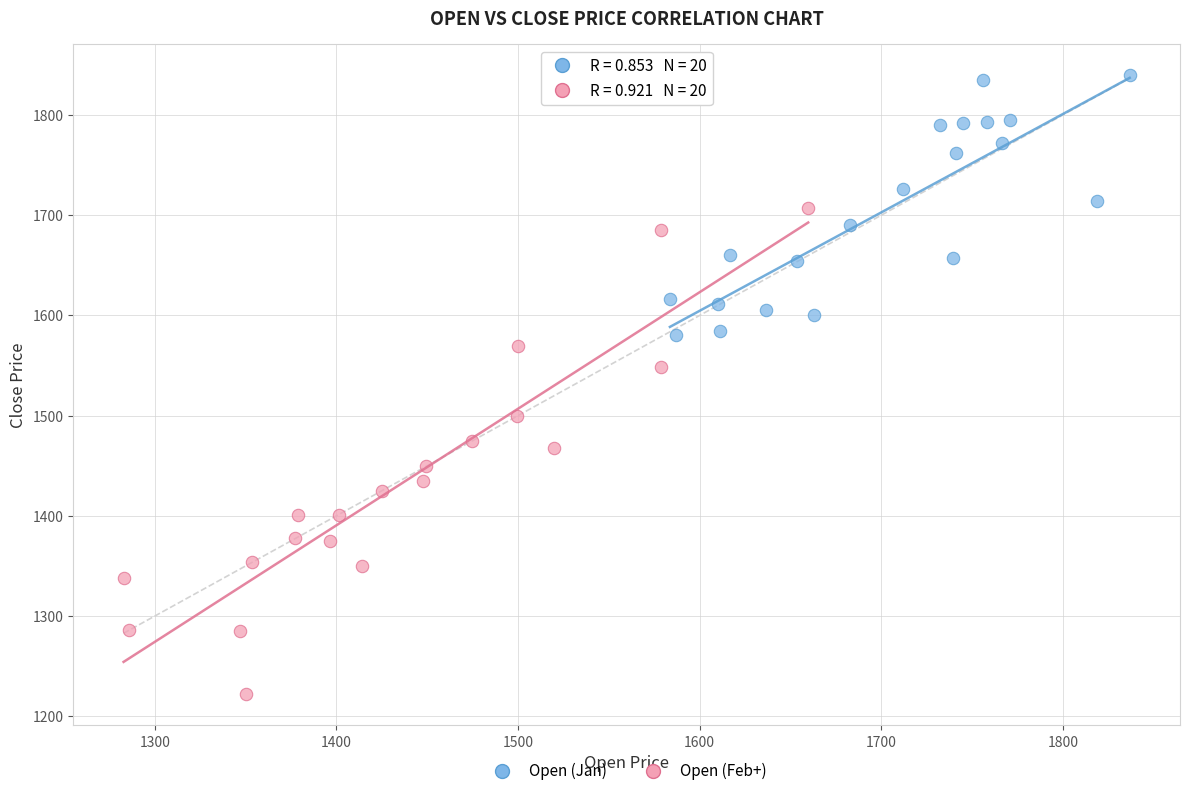

Which series has the widest spread of Y values?

Open (Feb+)